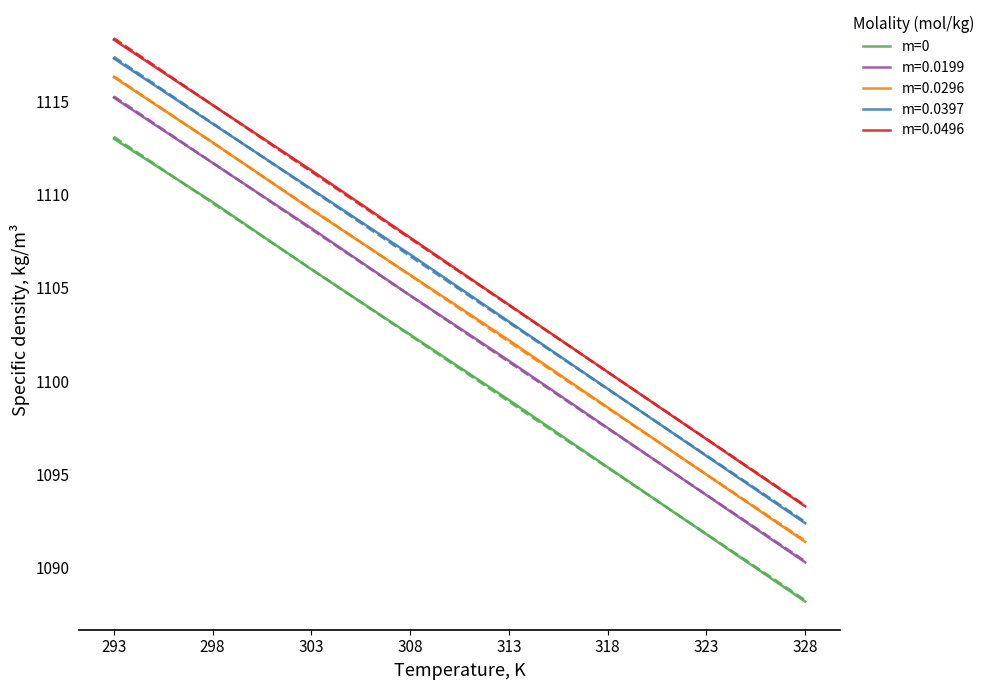

How many lines are shown in the chart?

1